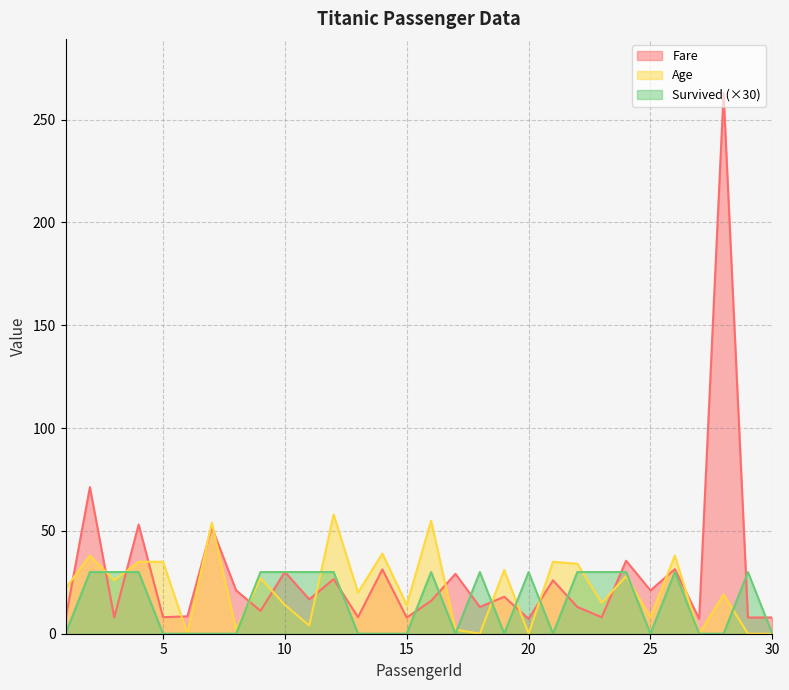

Which category has the lowest value in the Survived series?

1